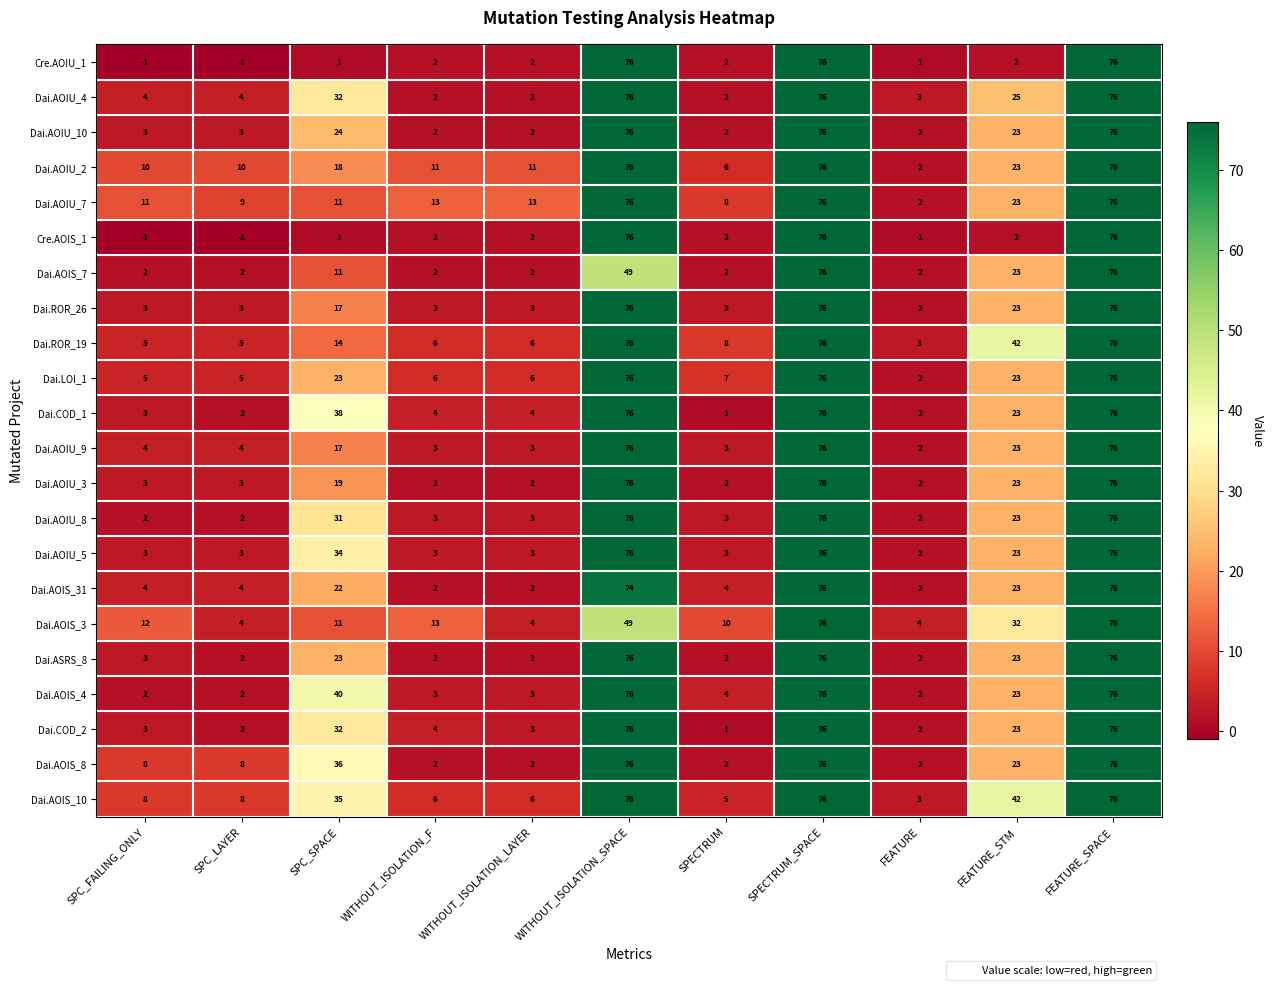

The Cre.AOIS_1 series shows 2 at SPECTRUM. True or false?

True